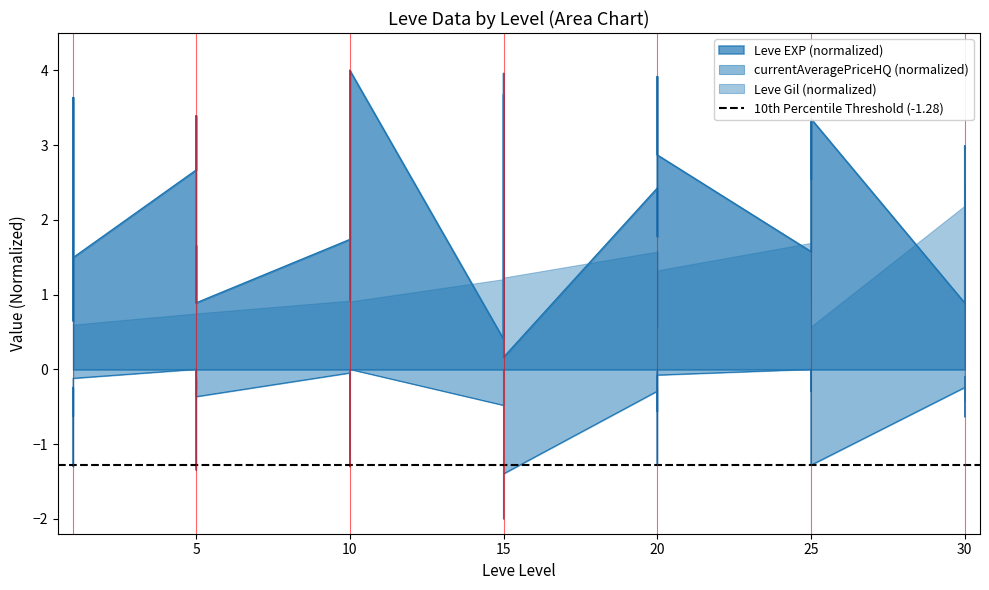

Between 10 and 25, which series saw the biggest shift?

Leve EXP